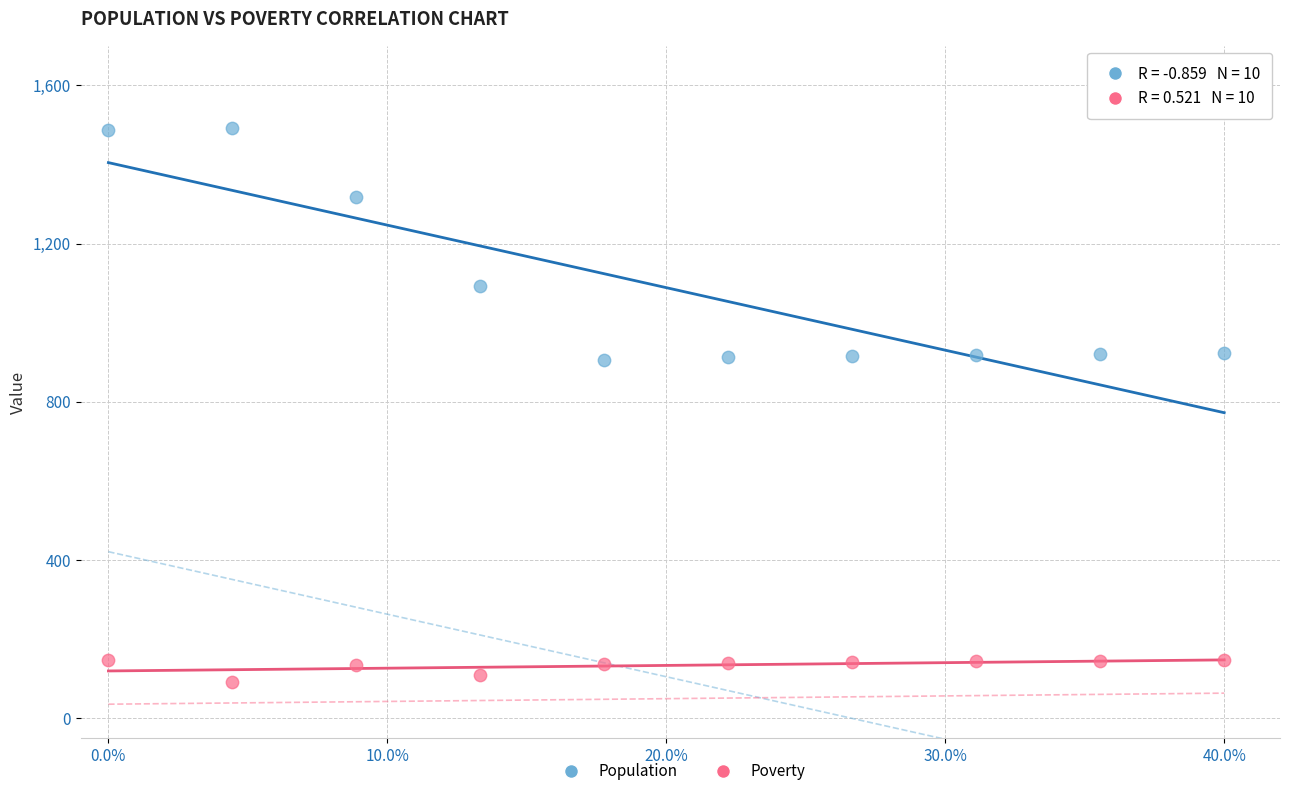

Across all data points, what is the range of Y values (max minus min)?

1399